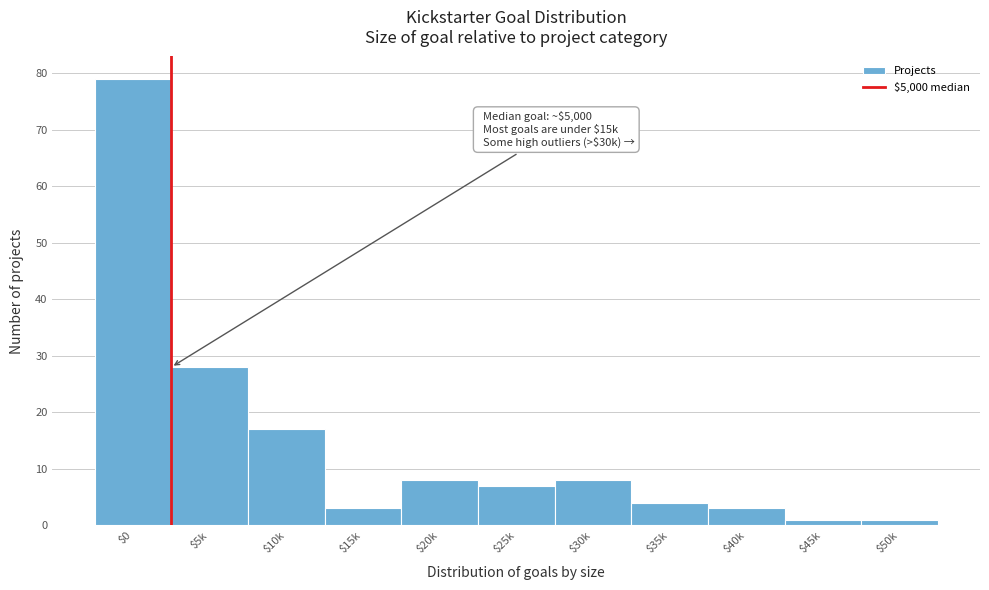

Reading left to right, extract all data points from this chart.

79	28	17	3	8	7	8	4	3	1	1